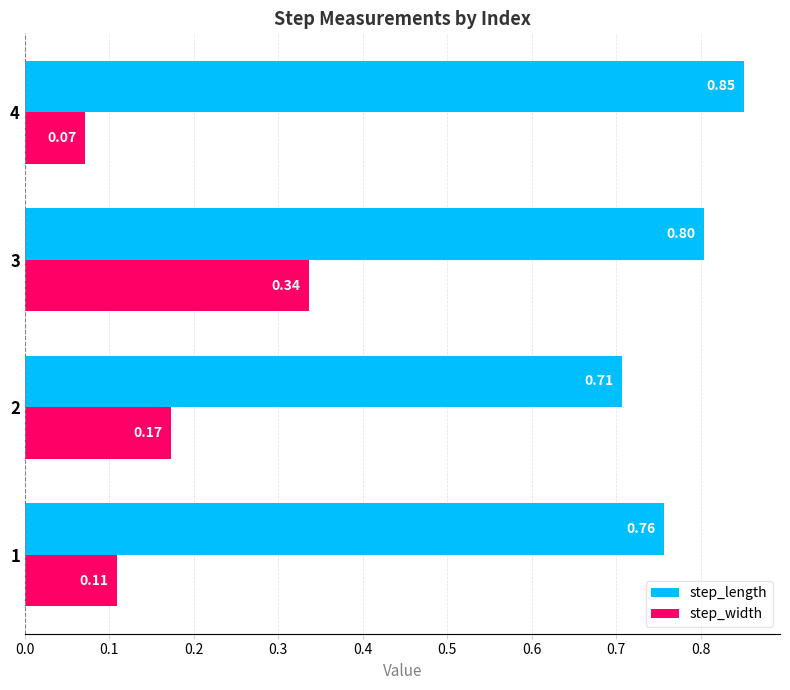

Which series has the largest range (max minus min)?

step_width